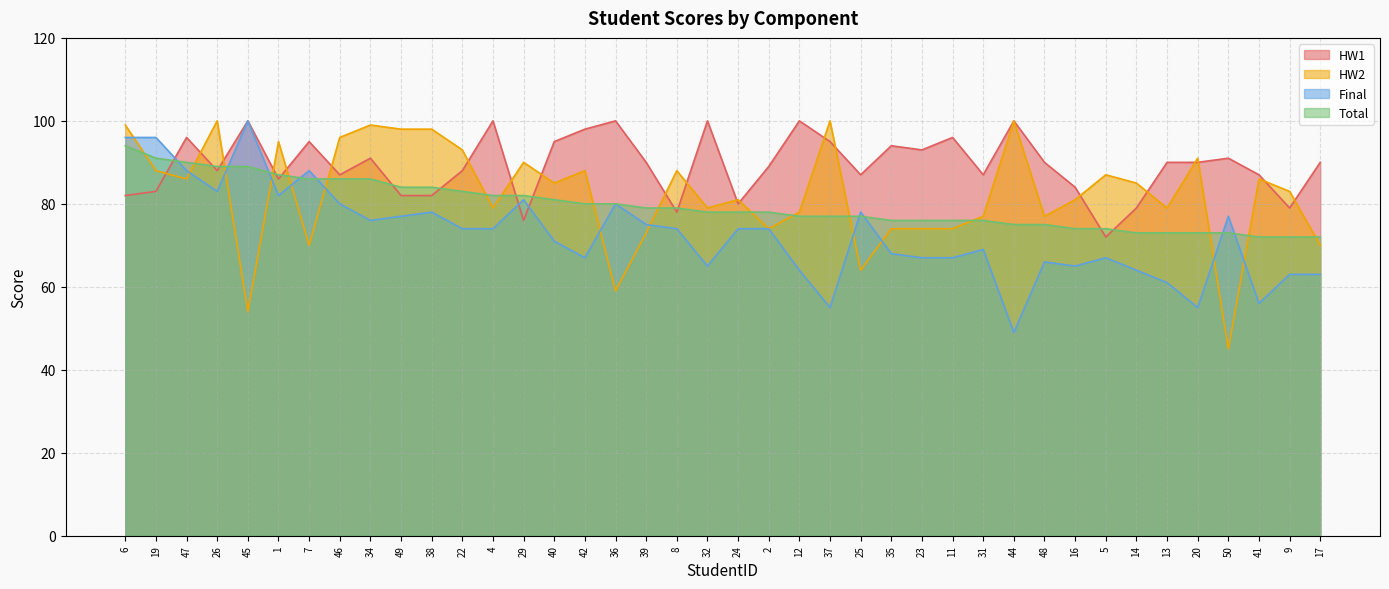

Rank the categories by HW1 value from lowest to highest.

5, 29, 8, 14, 9, 24, 6, 49, 38, 19, 16, 1, 46, 25, 31, 41, 26, 22, 2, 39, 48, 13, 20, 17, 34, 50, 23, 35, 7, 40, 37, 47, 11, 42, 45, 4, 36, 32, 12, 44